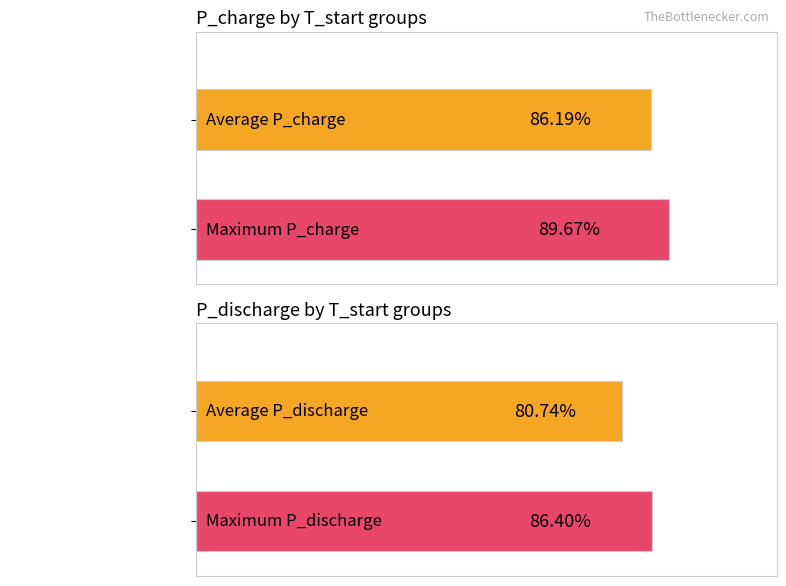

Does the chart contain any negative values?

No